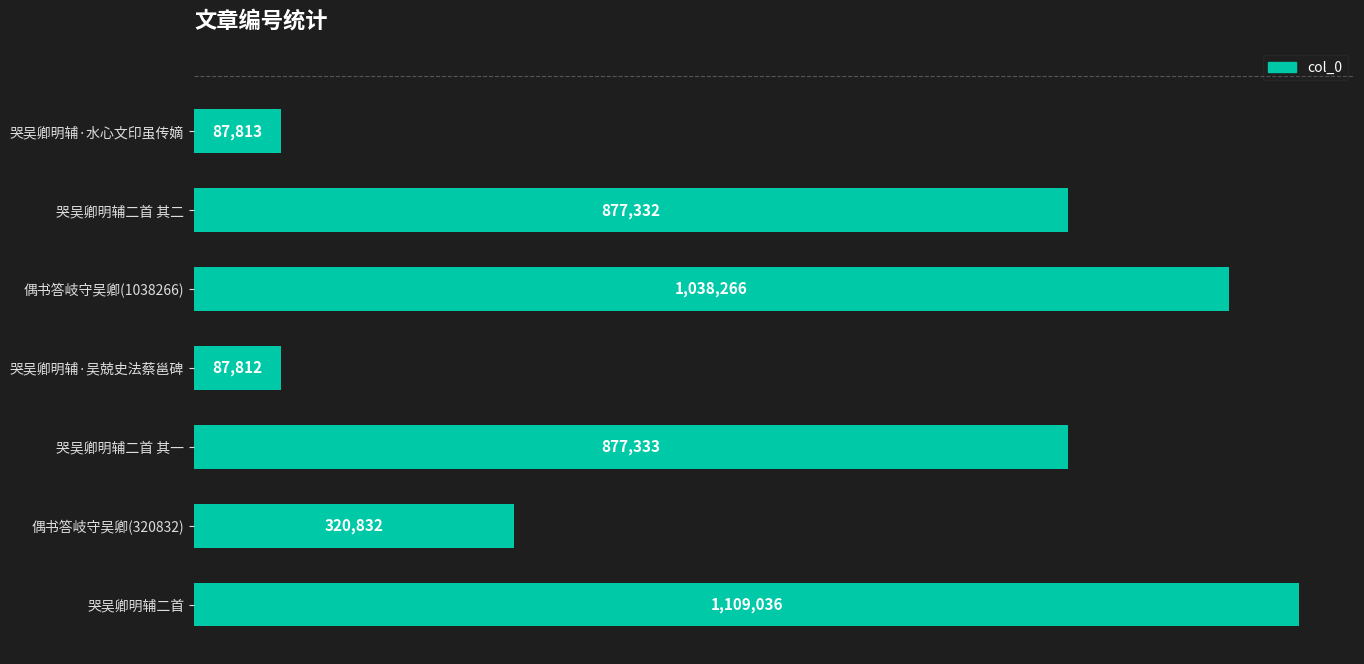

What is the maximum value shown in the chart?

1109036